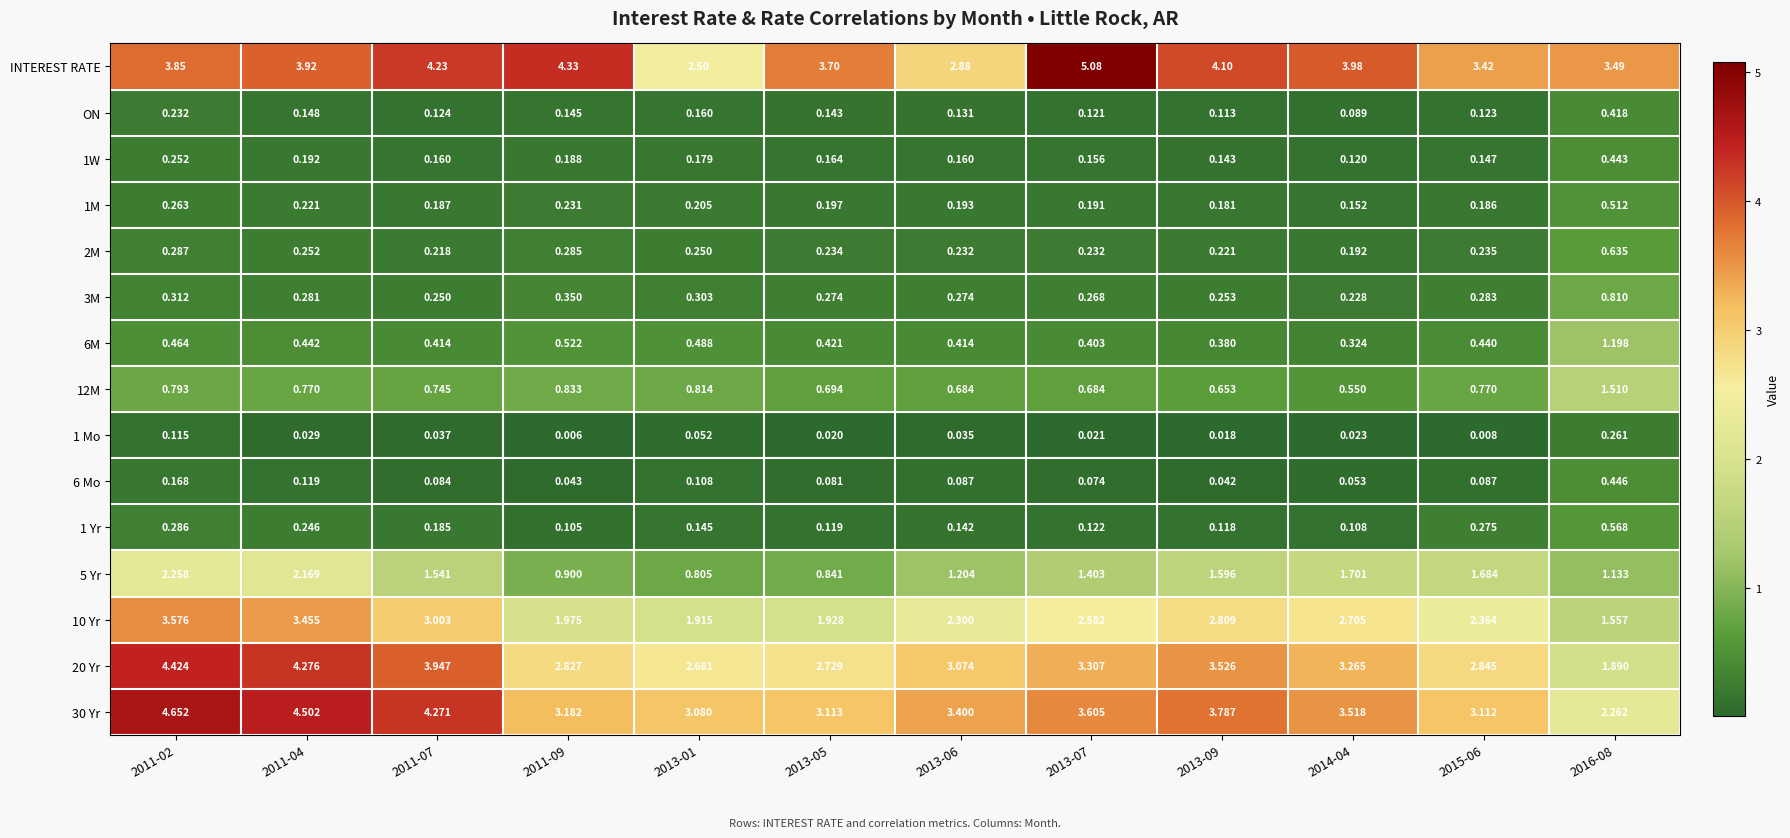

Count the number of data series in this chart.

15